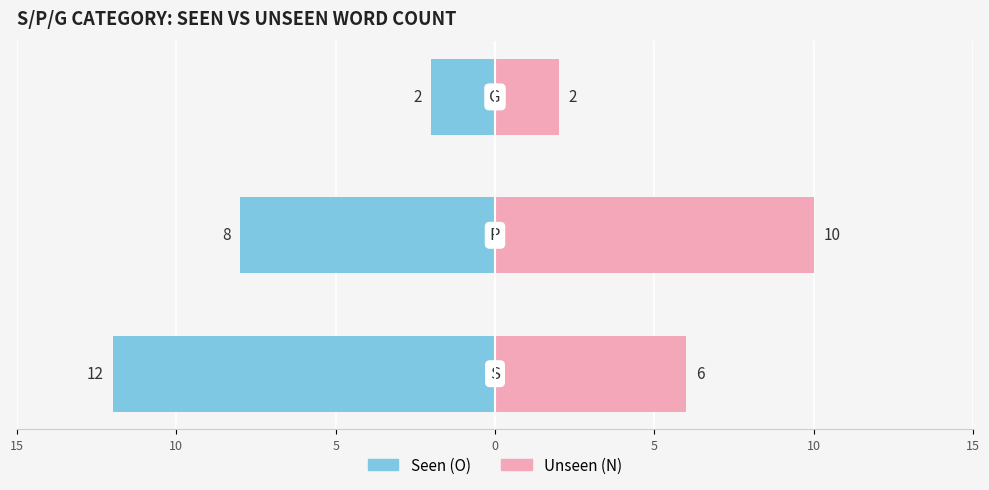

How many categories are shown in the chart?

3